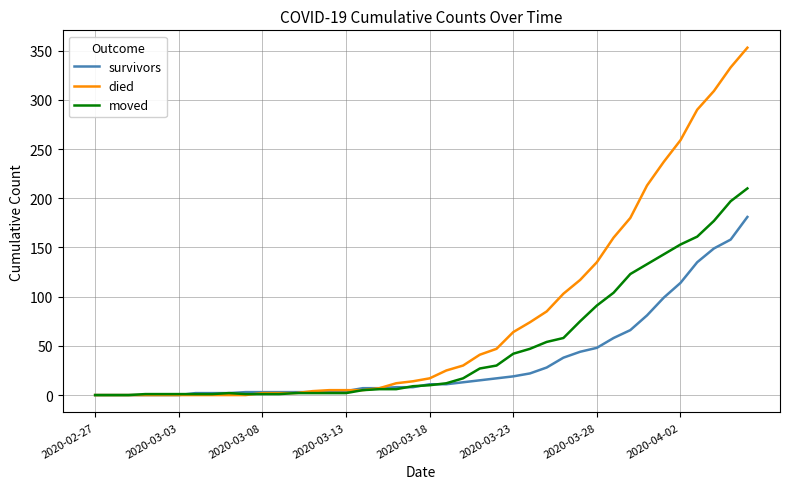

What is the highest value of the moved series?

210